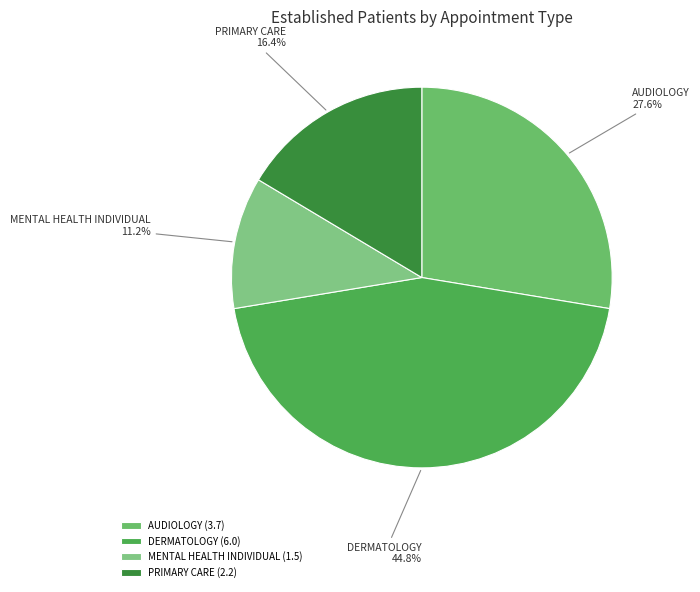

Is there any slice that represents more than half of the pie?

No